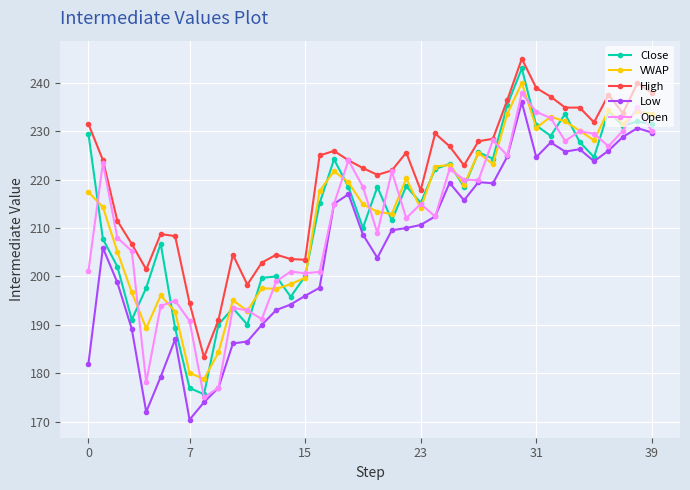

True or false: Low and High intersect in this chart.

False